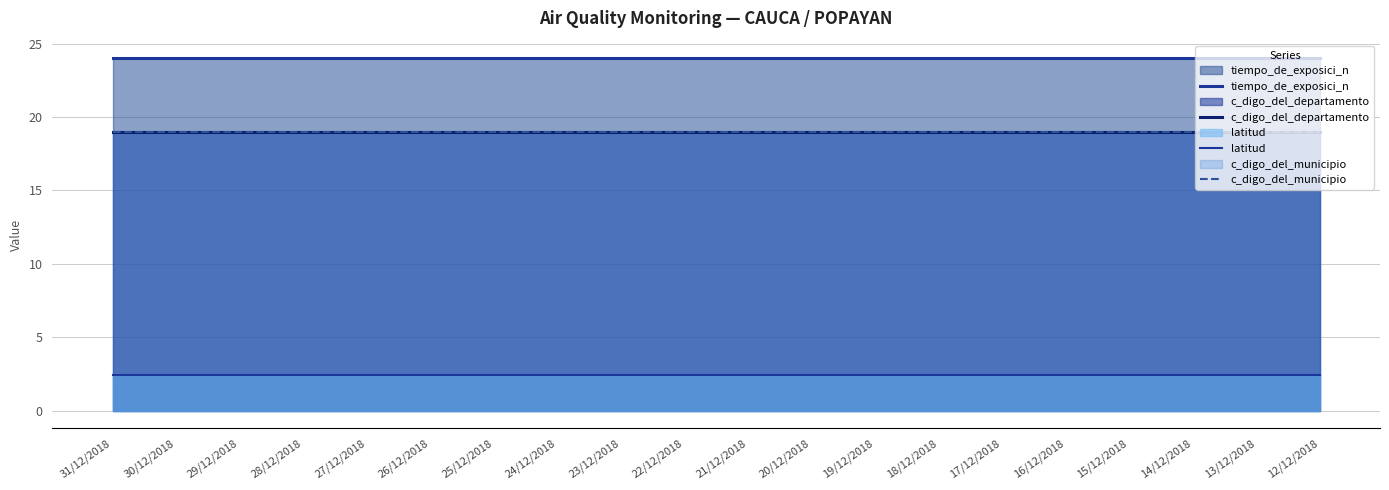

What are all the series names shown in the legend?

tiempo_de_exposici_n, c_digo_del_departamento, latitud, c_digo_del_municipio